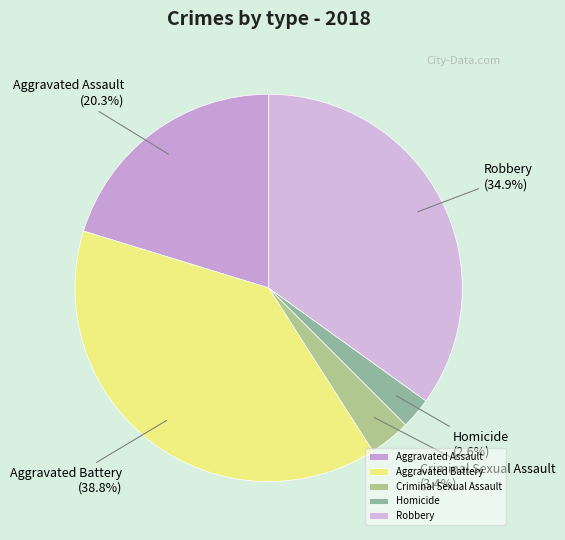

What percentage is the Criminal Sexual Assault slice, to the nearest percent?

3%